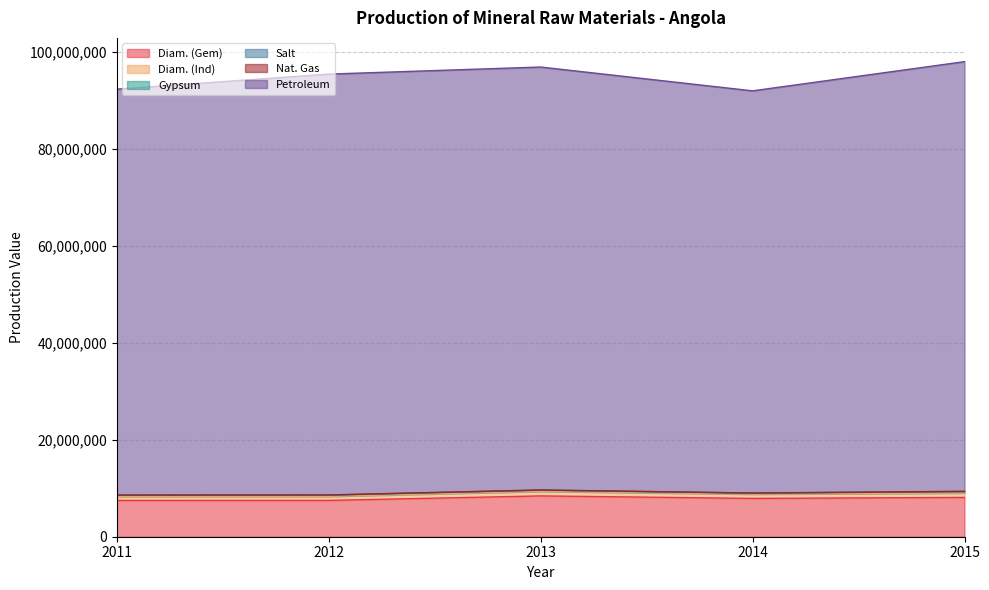

What is the difference between the Diam. (Gem) values at 2015 and 2012?

616813